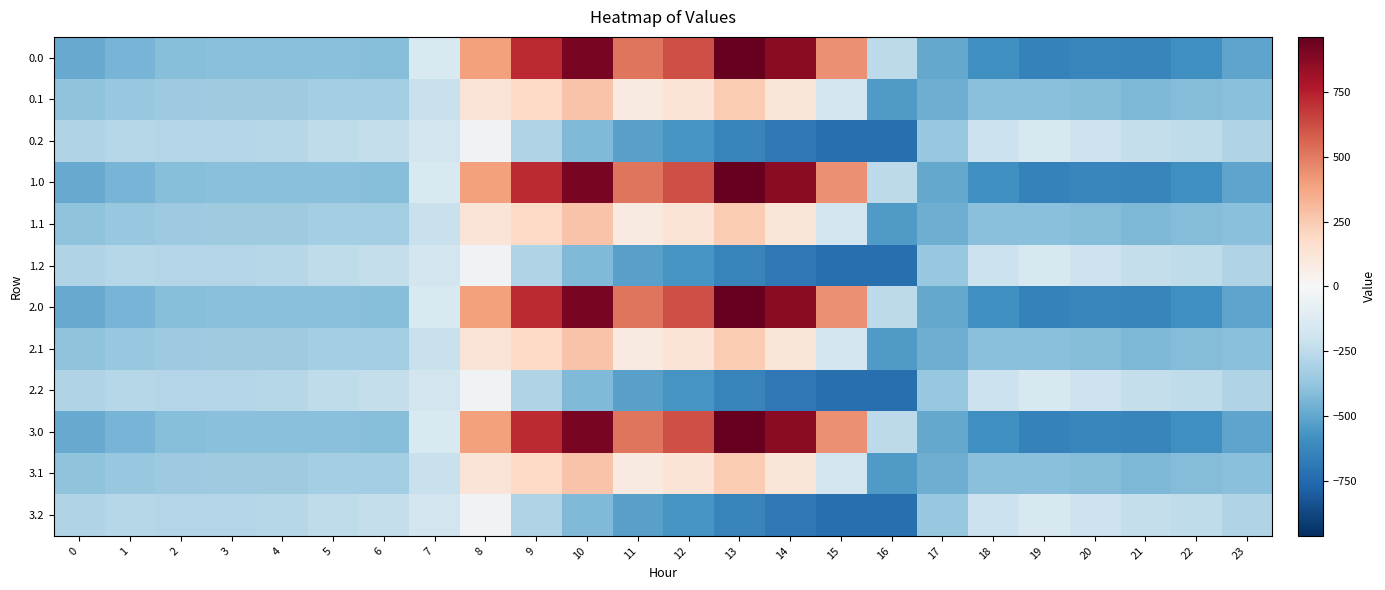

Between 5 and 12, which is larger?

12